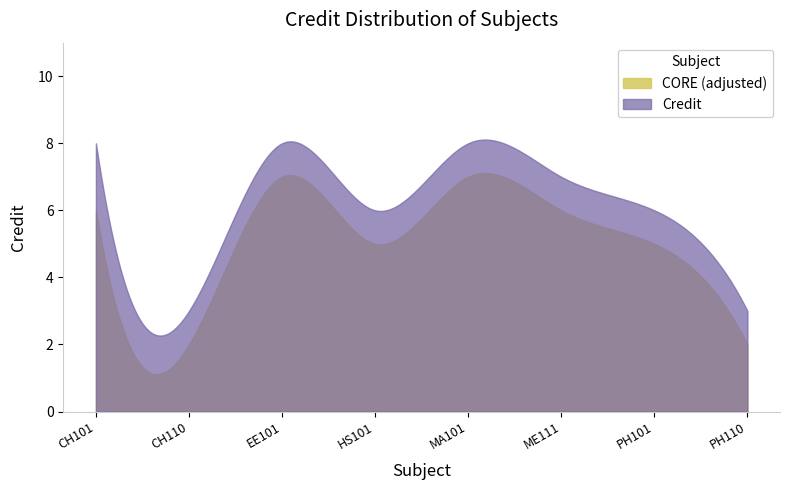

What is the sum of all values?

49